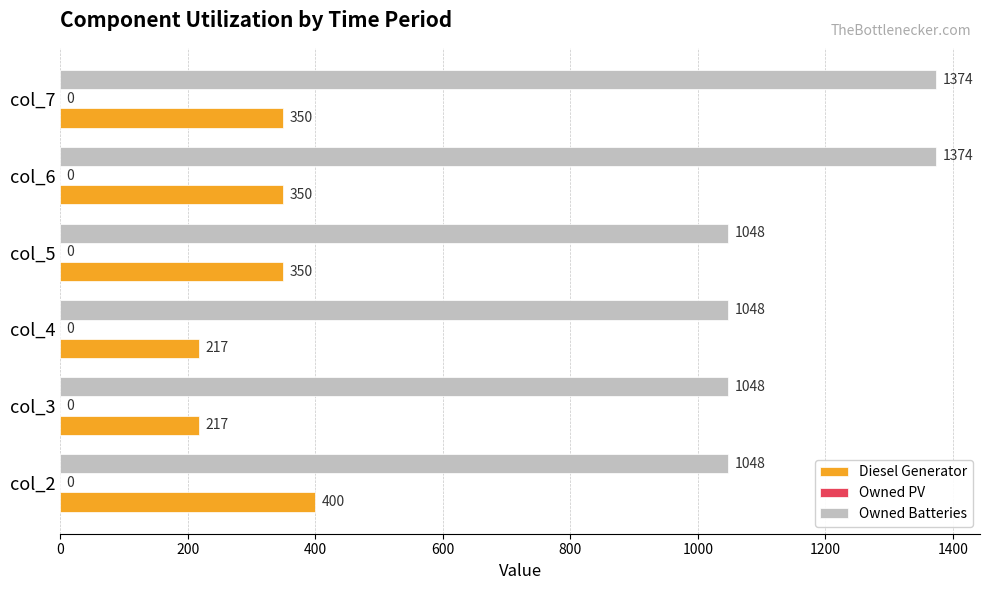

How many Diesel Generator values are between 217 and 350?

5